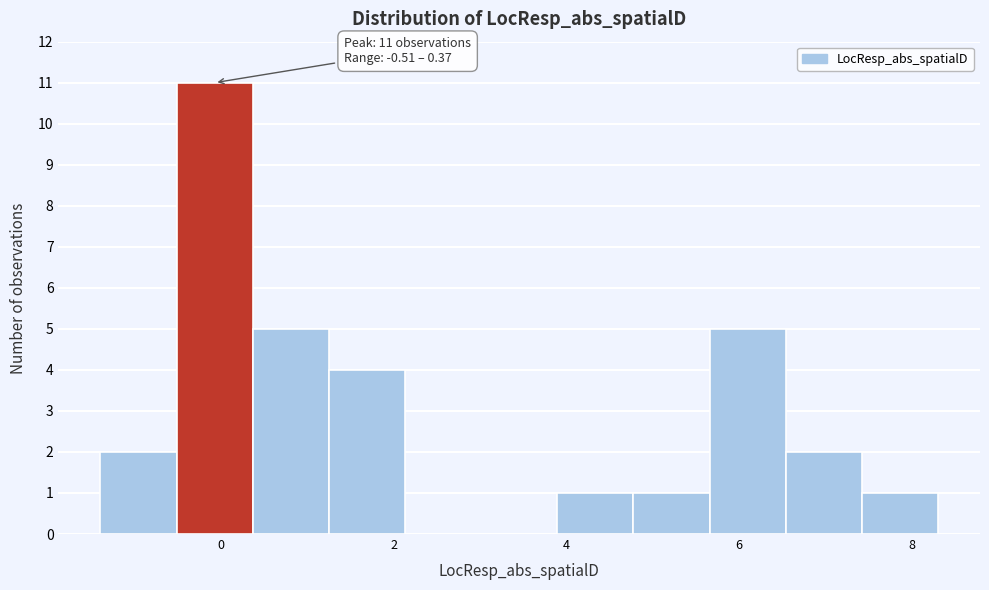

Over which range of the x-axis is the bar tallest?

-0.6 to 0.4